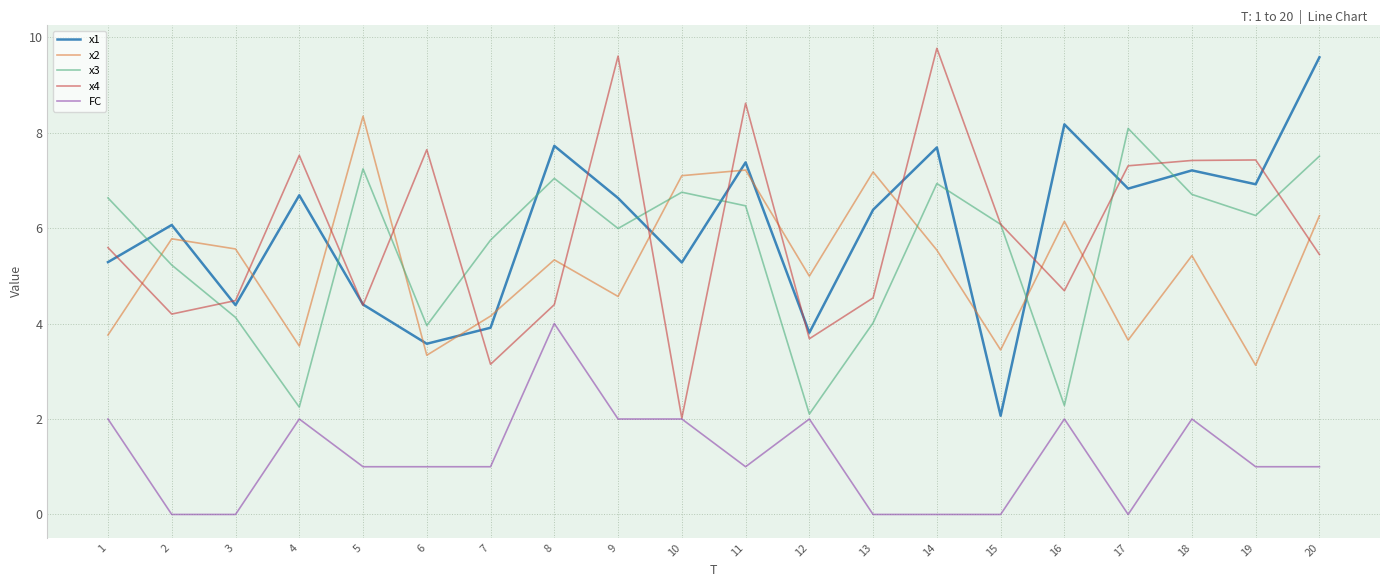

What is the sum of all x1 values?

120.0